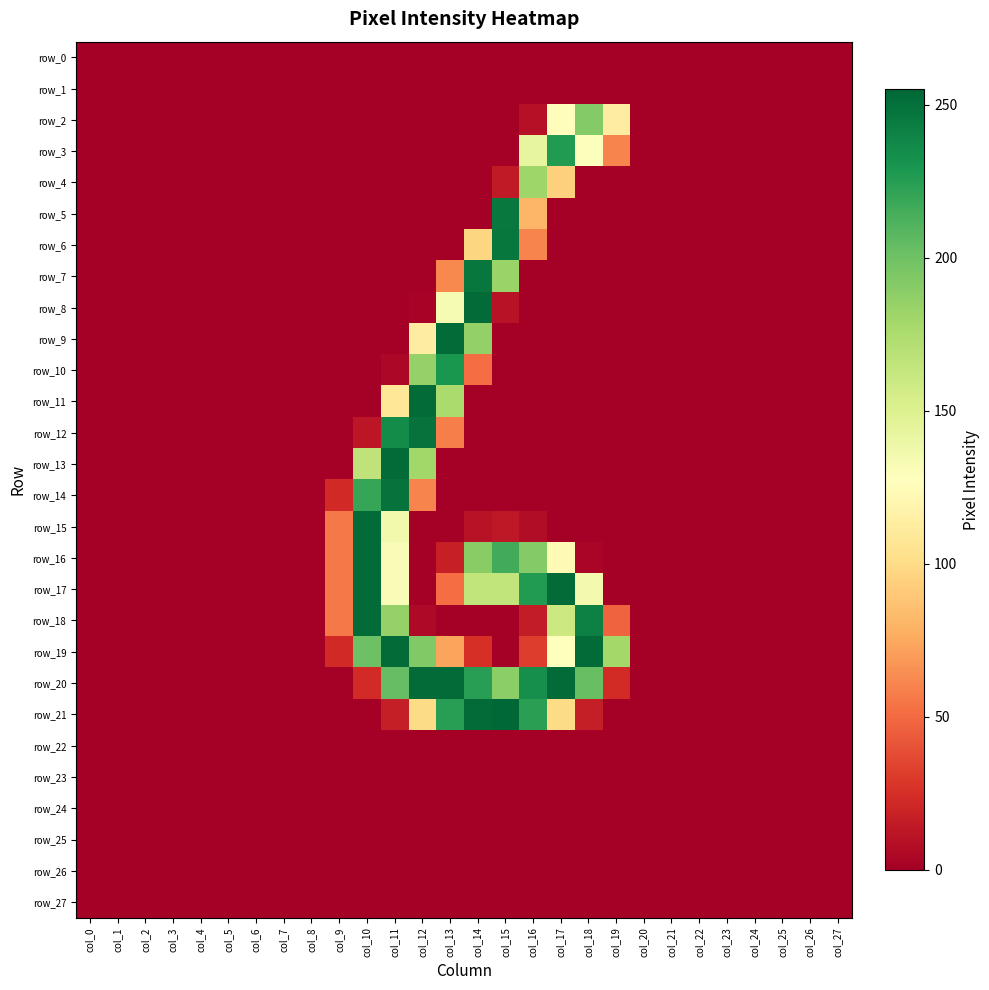

At which label is row_18 closest to 126?

col_17